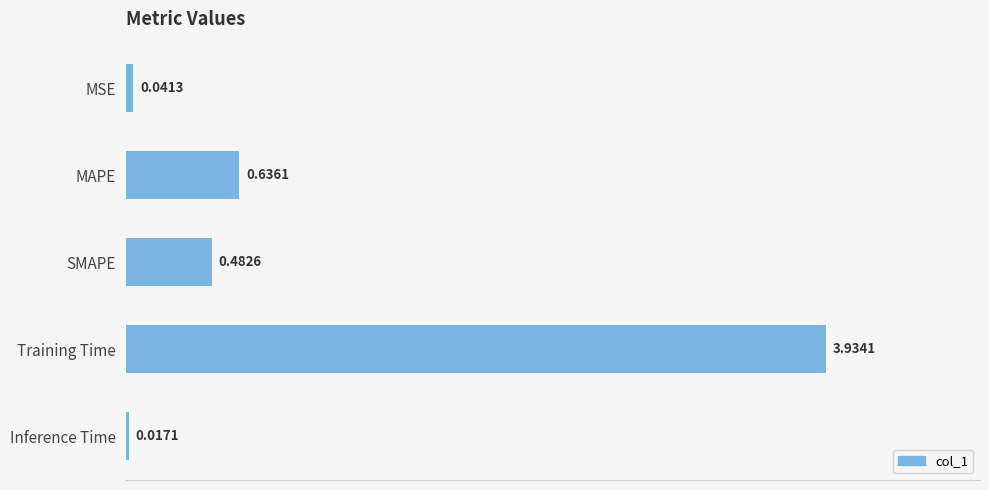

Which category has the lowest value across all series?

Inference Time